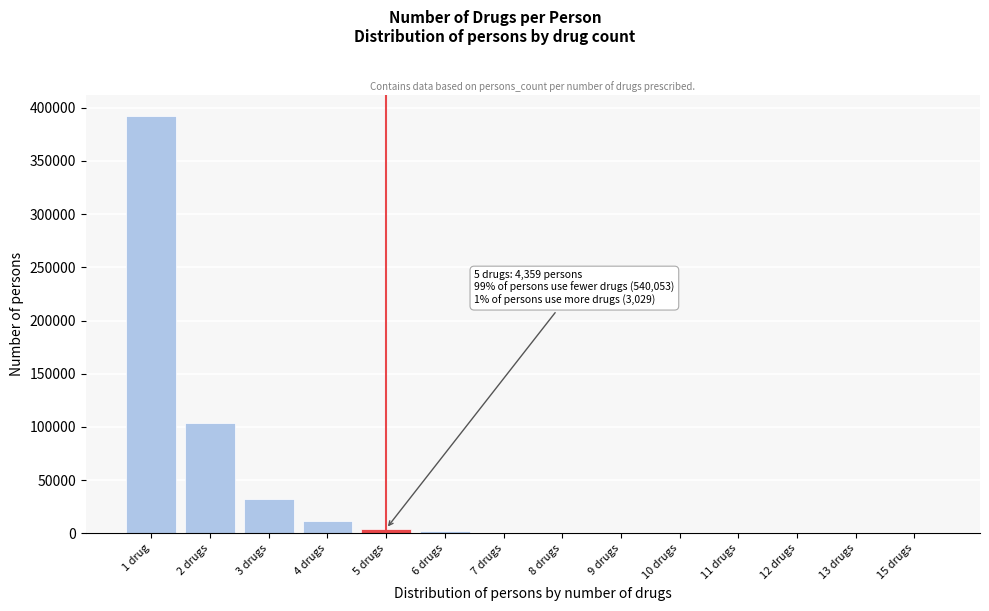

What is the maximum value shown in the chart?

392221